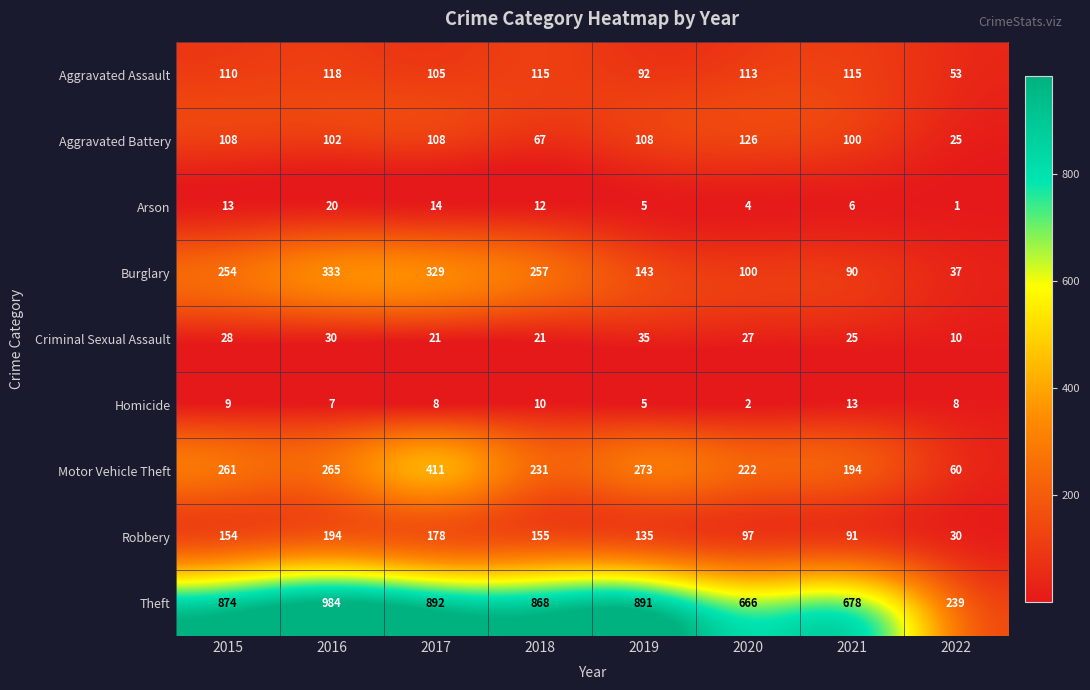

What is the average value of the Arson series?

9